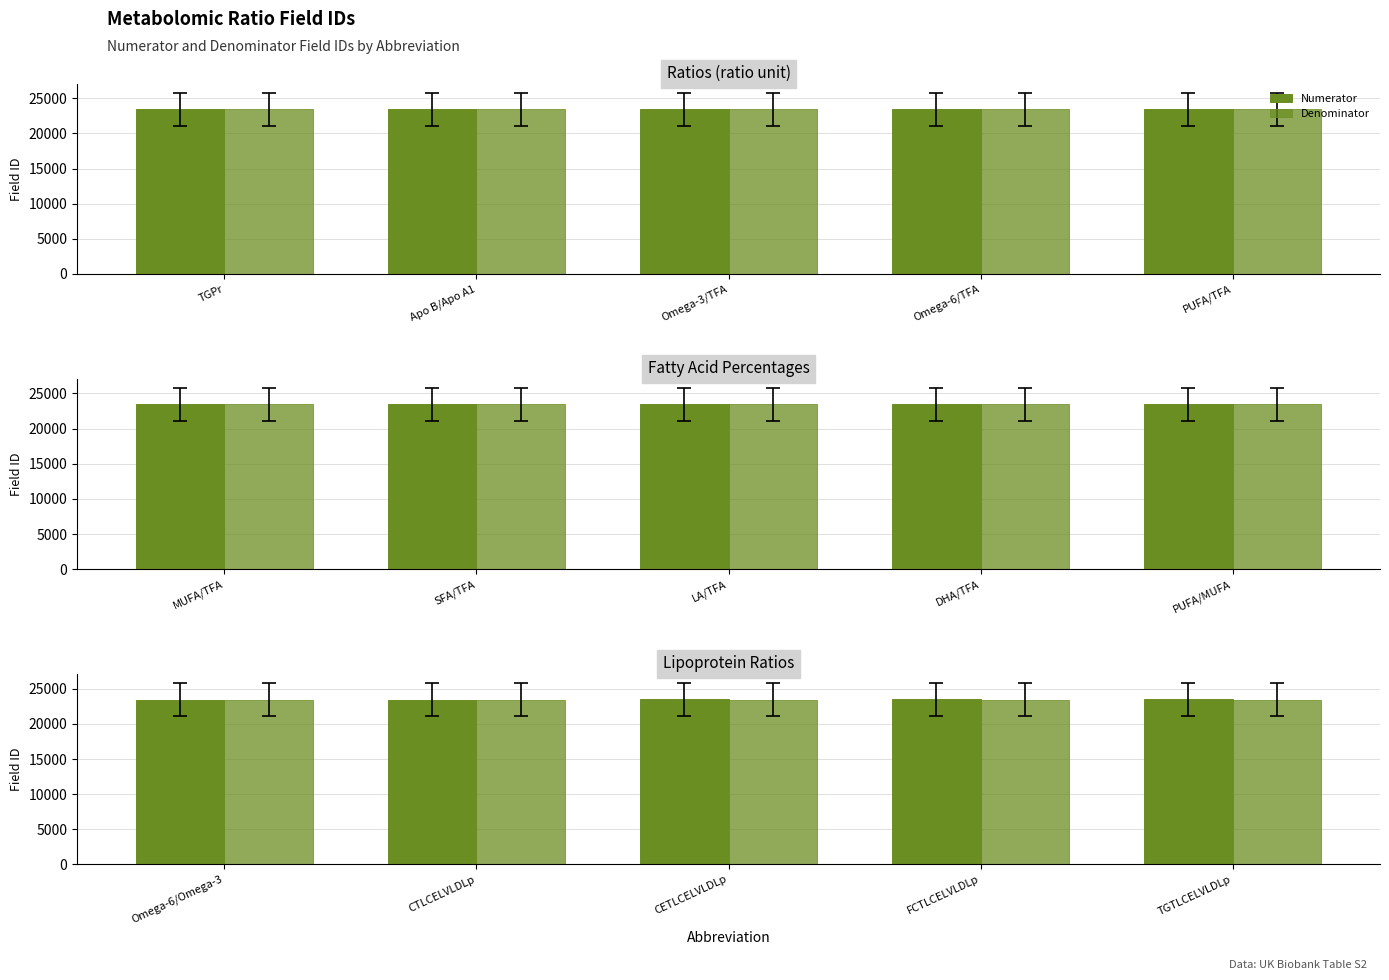

At which label does Numerator first exceed 23485?

FCTLCELVLDLp